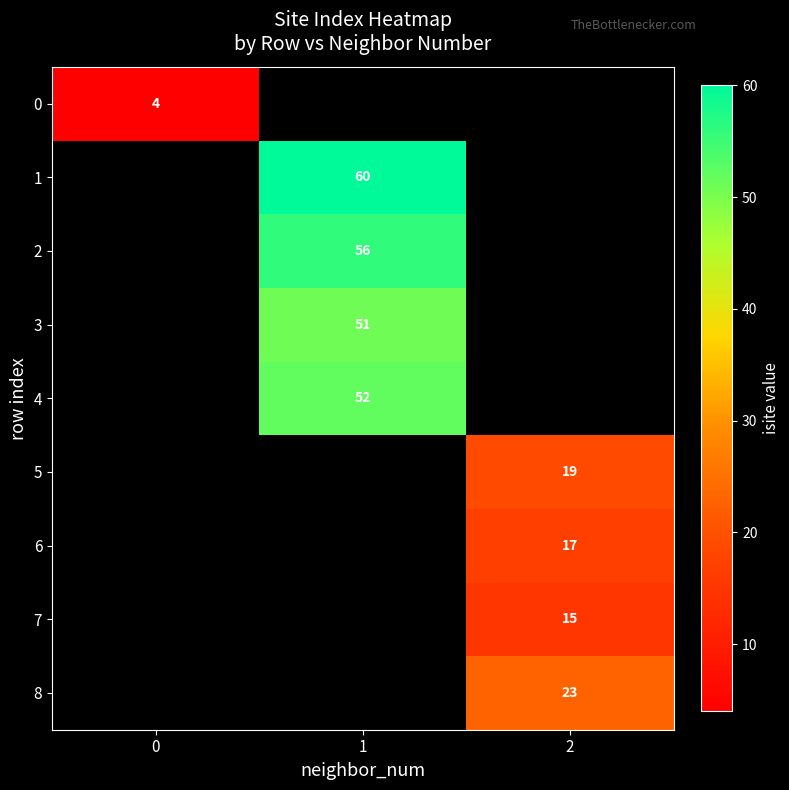

What is the smallest value displayed?

4.0